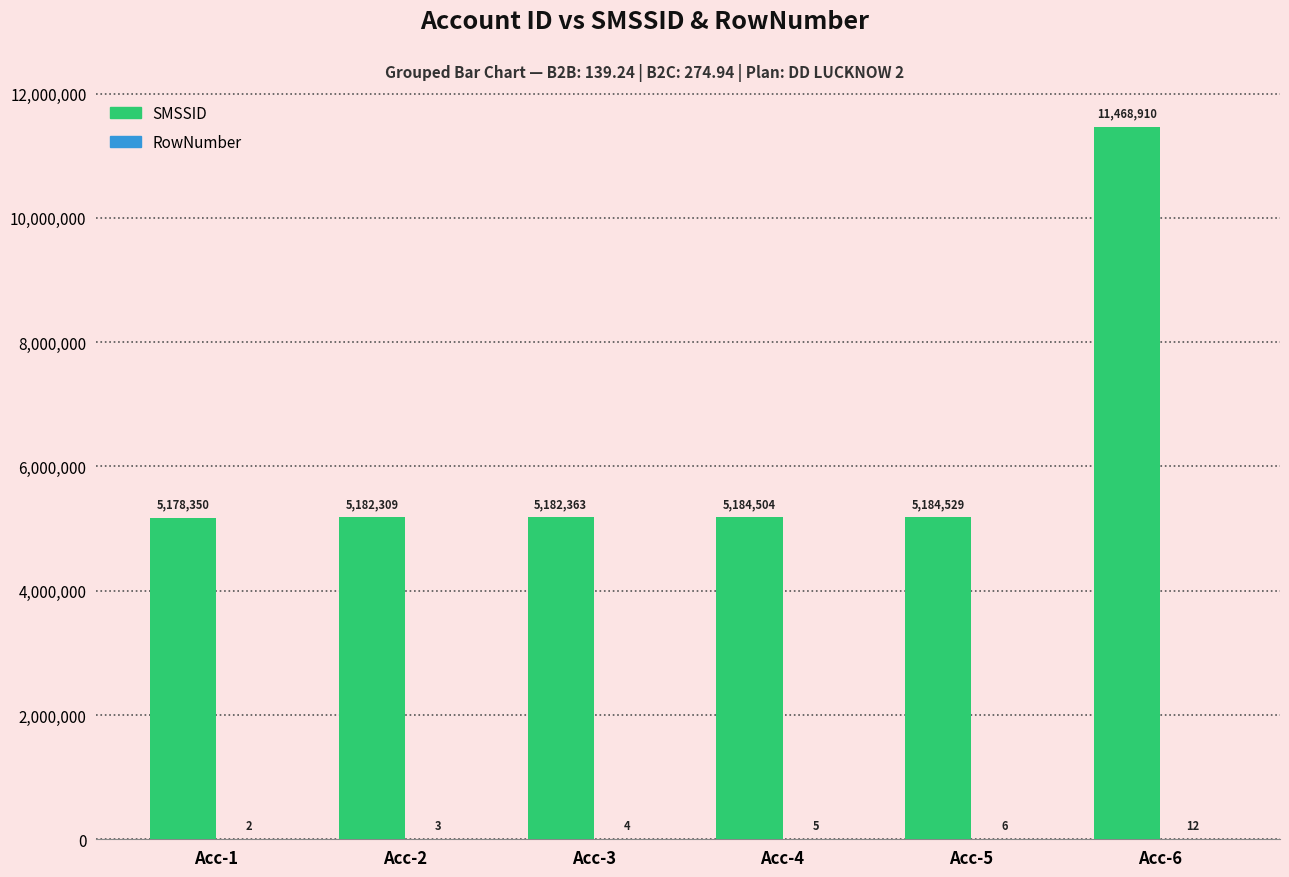

What is the spread (max minus min) of values at Acc-6?

11468898